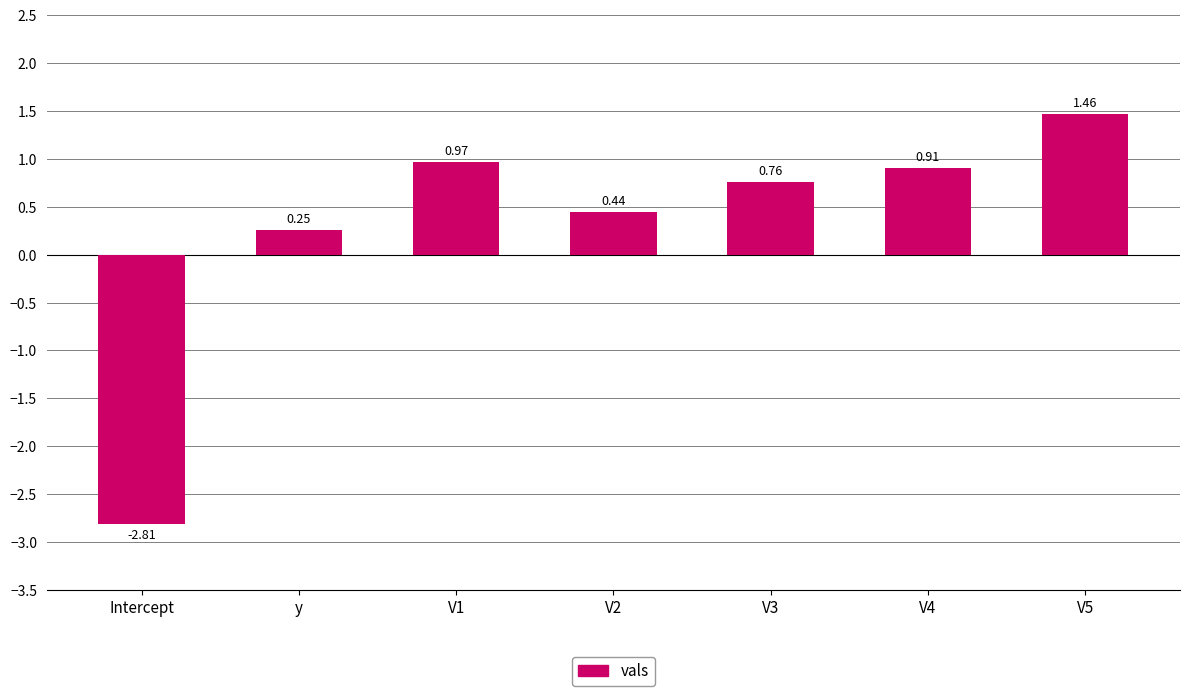

List the labels in order of value, smallest first.

Intercept, y, V2, V3, V4, V1, V5